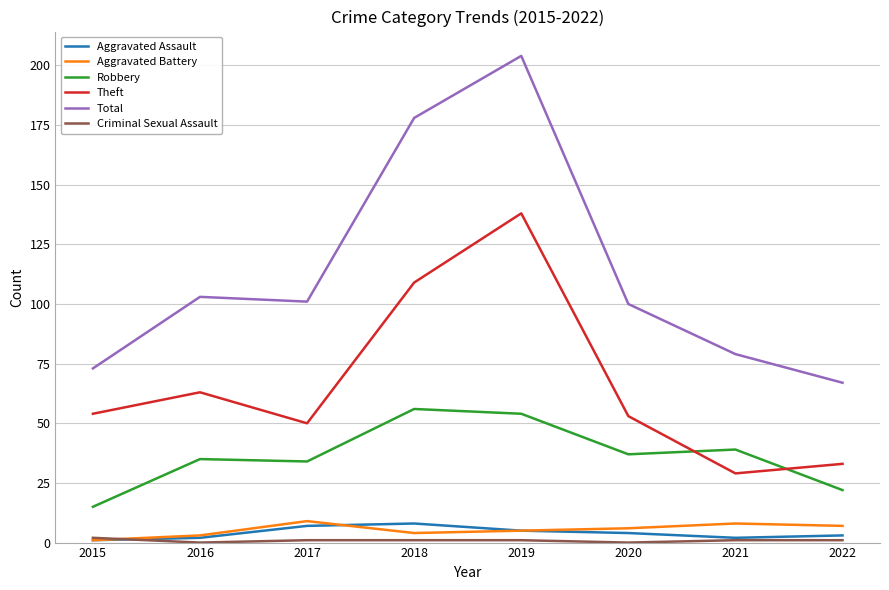

The Aggravated Battery series shows 9 at 2017. True or false?

True